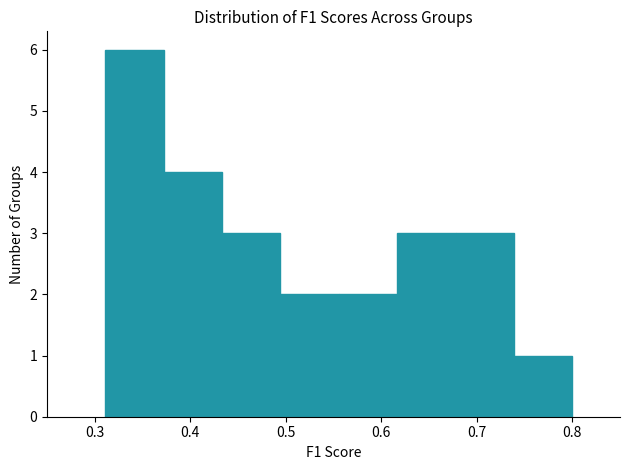

Reading left to right, transcribe this chart: for each bar, give the range it covers on the x-axis and its height. Neither the bar edges nor the heights are printed on the chart, so give them approximately, as read against the axes.

0.31 to 0.37: 6
0.37 to 0.43: 4
0.43 to 0.49: 3
0.49 to 0.56: 2
0.56 to 0.62: 2
0.62 to 0.68: 3
0.68 to 0.74: 3
0.74 to 0.80: 1